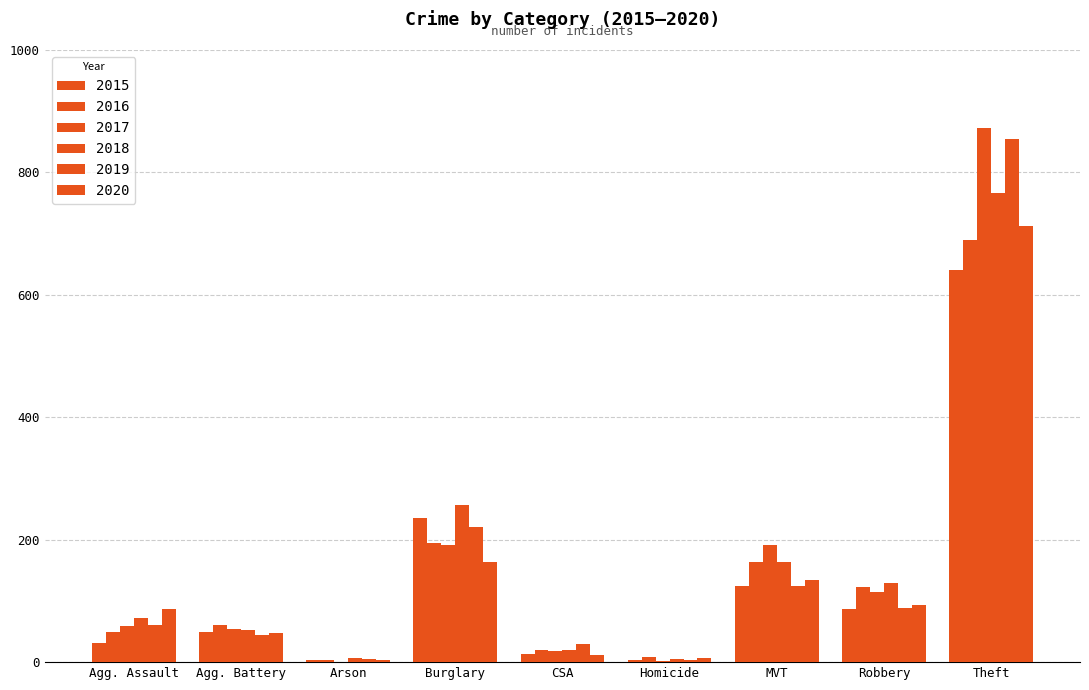

How many distinct data groups are displayed?

6